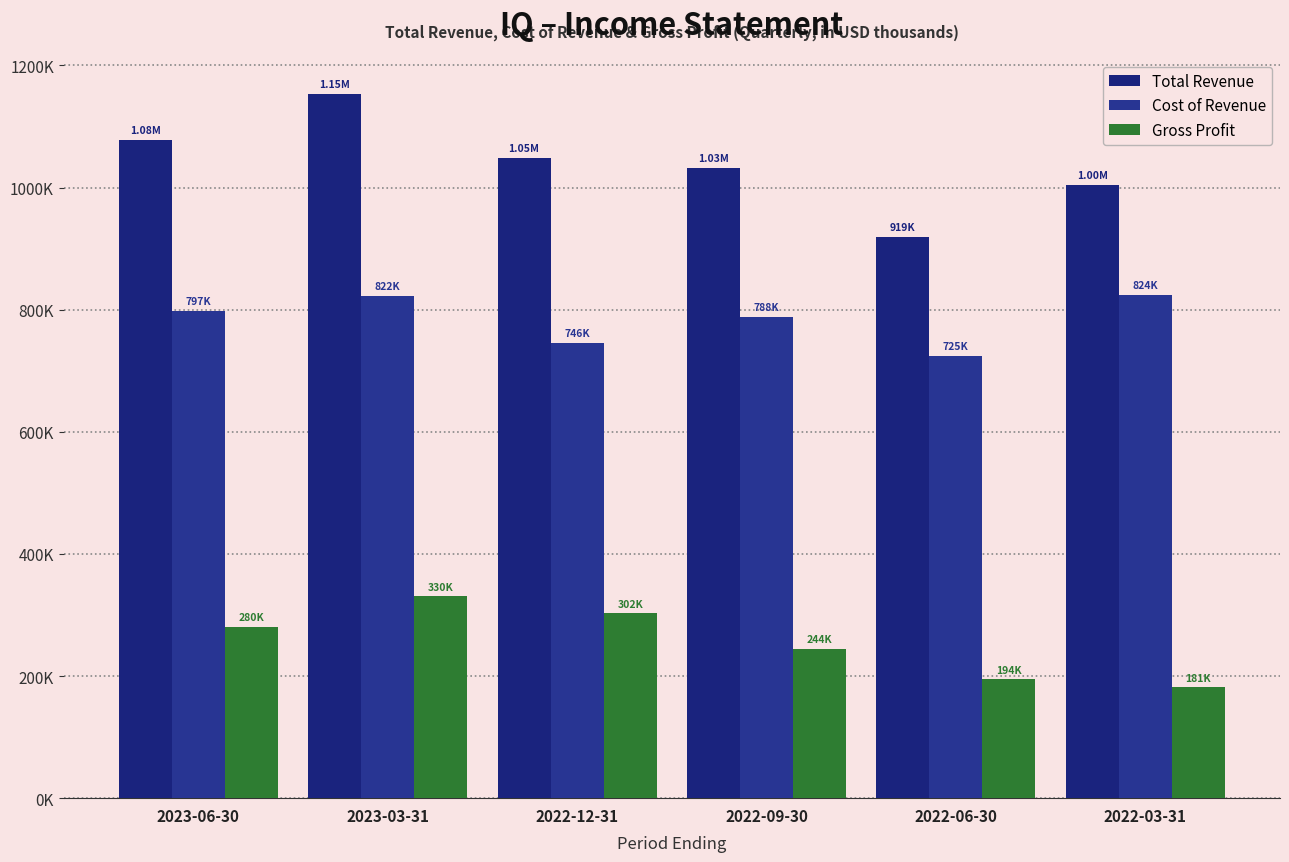

Read the Gross Profit value at 2023-06-30, to the nearest 10.

280100